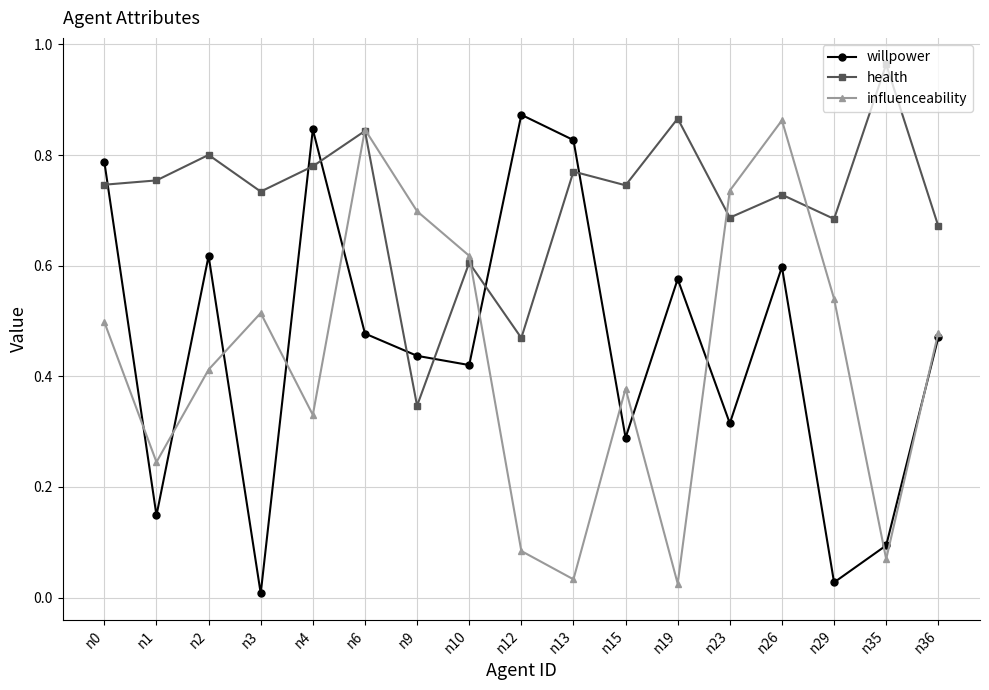

True or false: willpower has more than 0 points higher than both neighbors.

True